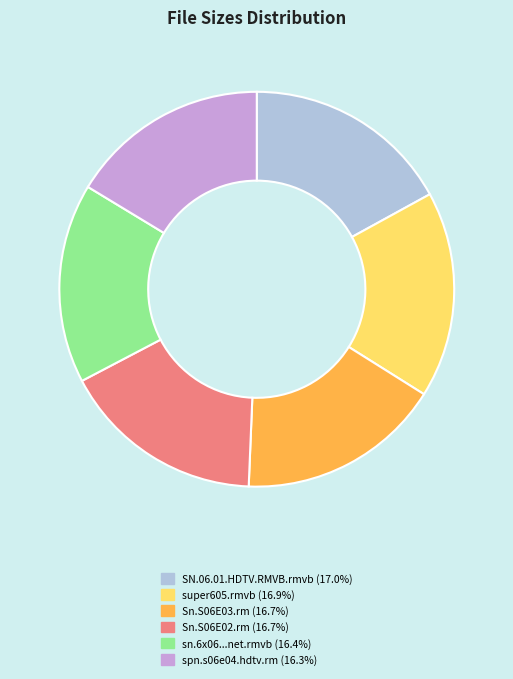

Is there a majority slice in this chart?

No